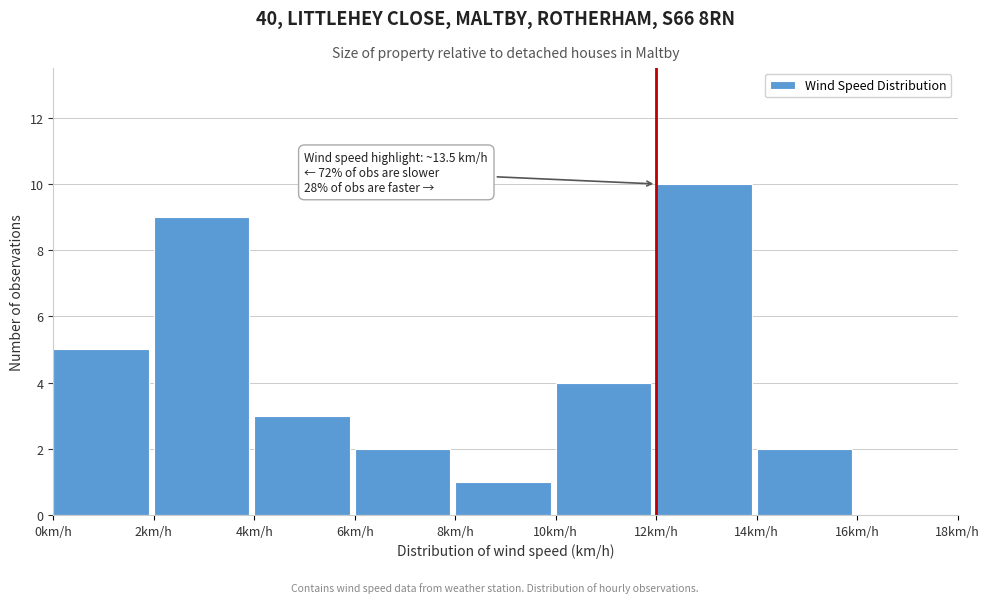

Which range on the x-axis has the tallest bar?

12 to 14